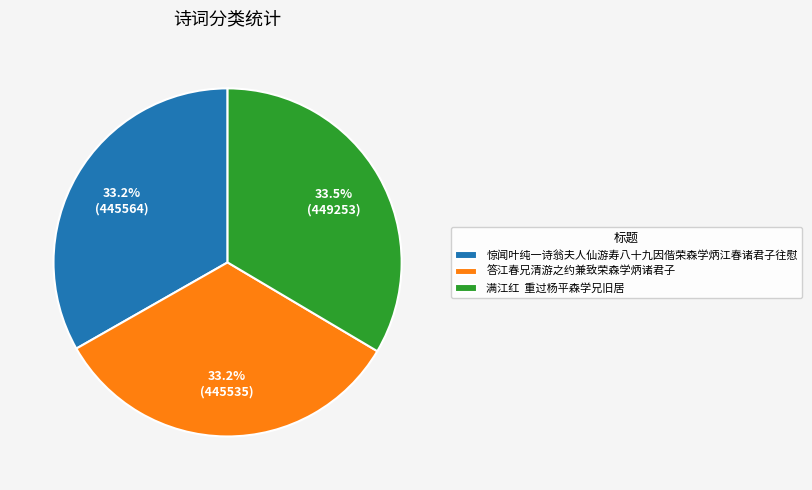

True or false: 答江春兄清游之约兼致荣森学炳诸君子 accounts for 39% of the total.

False